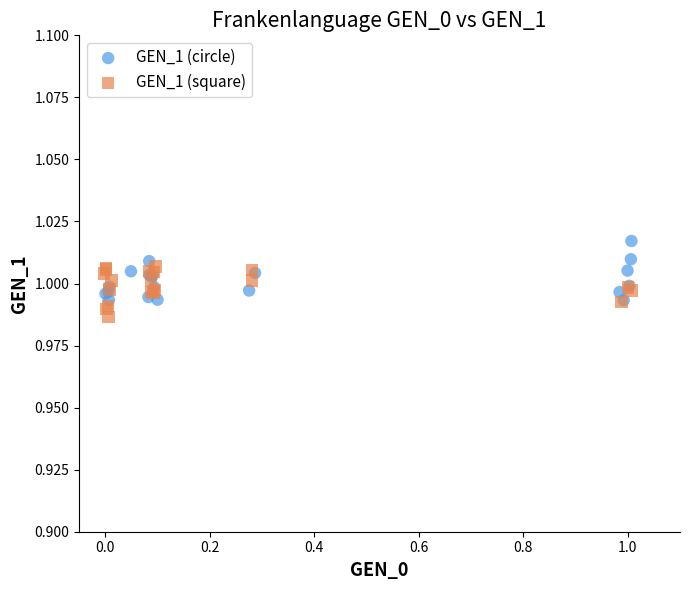

Which series contains the highest Y value?

GEN_1 (circle)